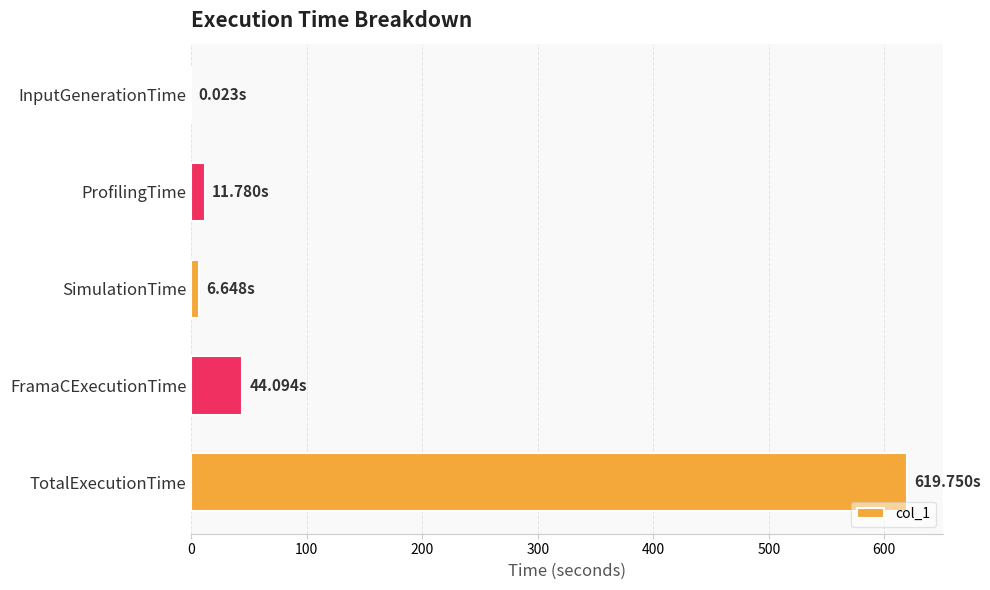

Which label corresponds to the largest value in the chart?

TotalExecutionTime